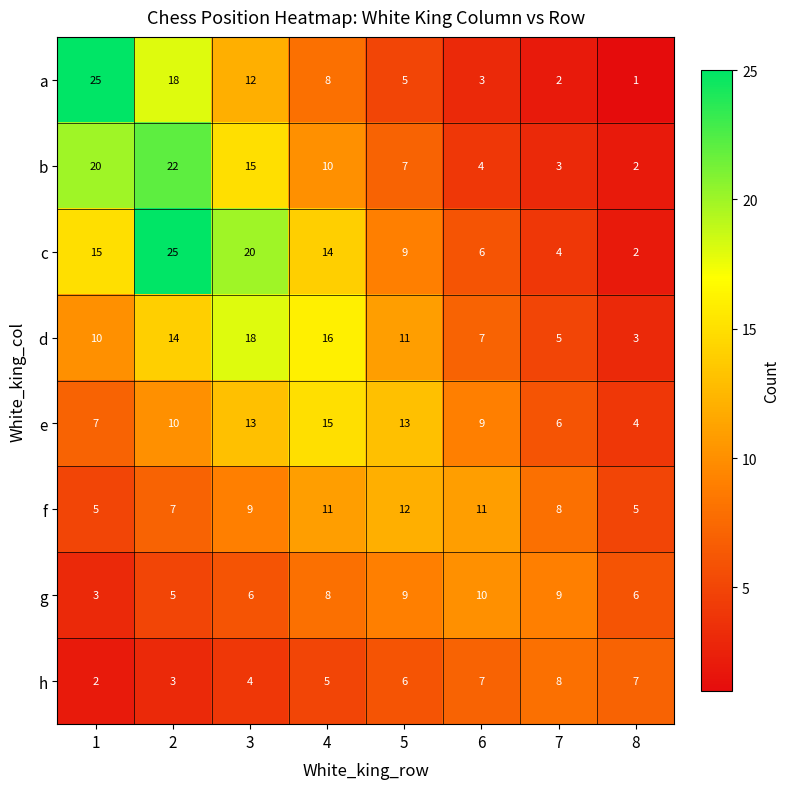

Which category has the highest value in the e series?

4